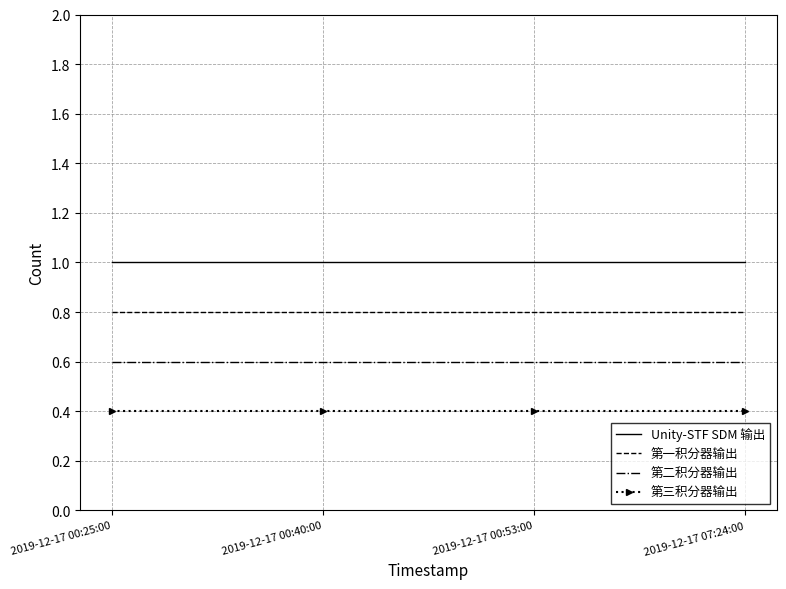

What value does the 第一积分器输出 series have at 2019-12-17 00:53:00?

0.8